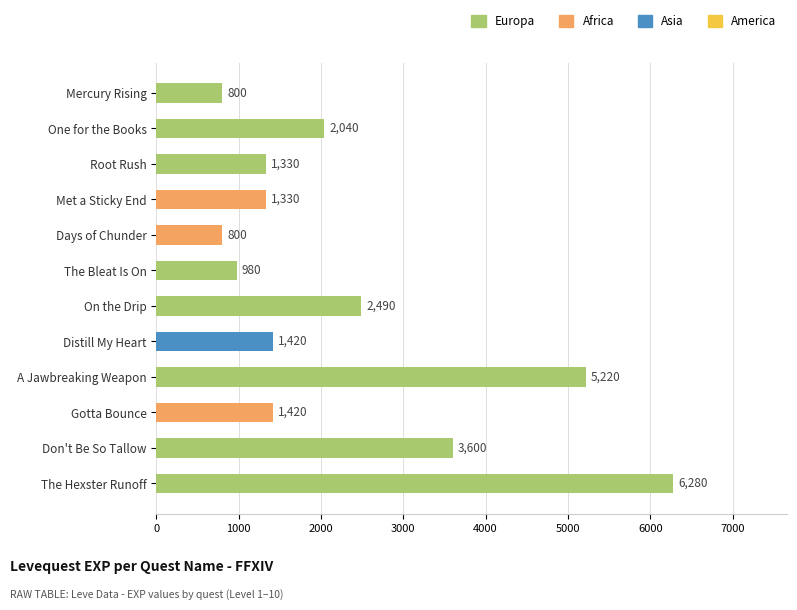

Reading bottom to top, what are all the values shown in this chart?

The Hexster Runoff=6280	Don't Be So Tallow=3600	Gotta Bounce=1420	A Jawbreaking Weapon=5220	Distill My Heart=1420	On the Drip=2490	The Bleat Is On=980	Days of Chunder=800	Met a Sticky End=1330	Root Rush=1330	One for the Books=2040	Mercury Rising=800